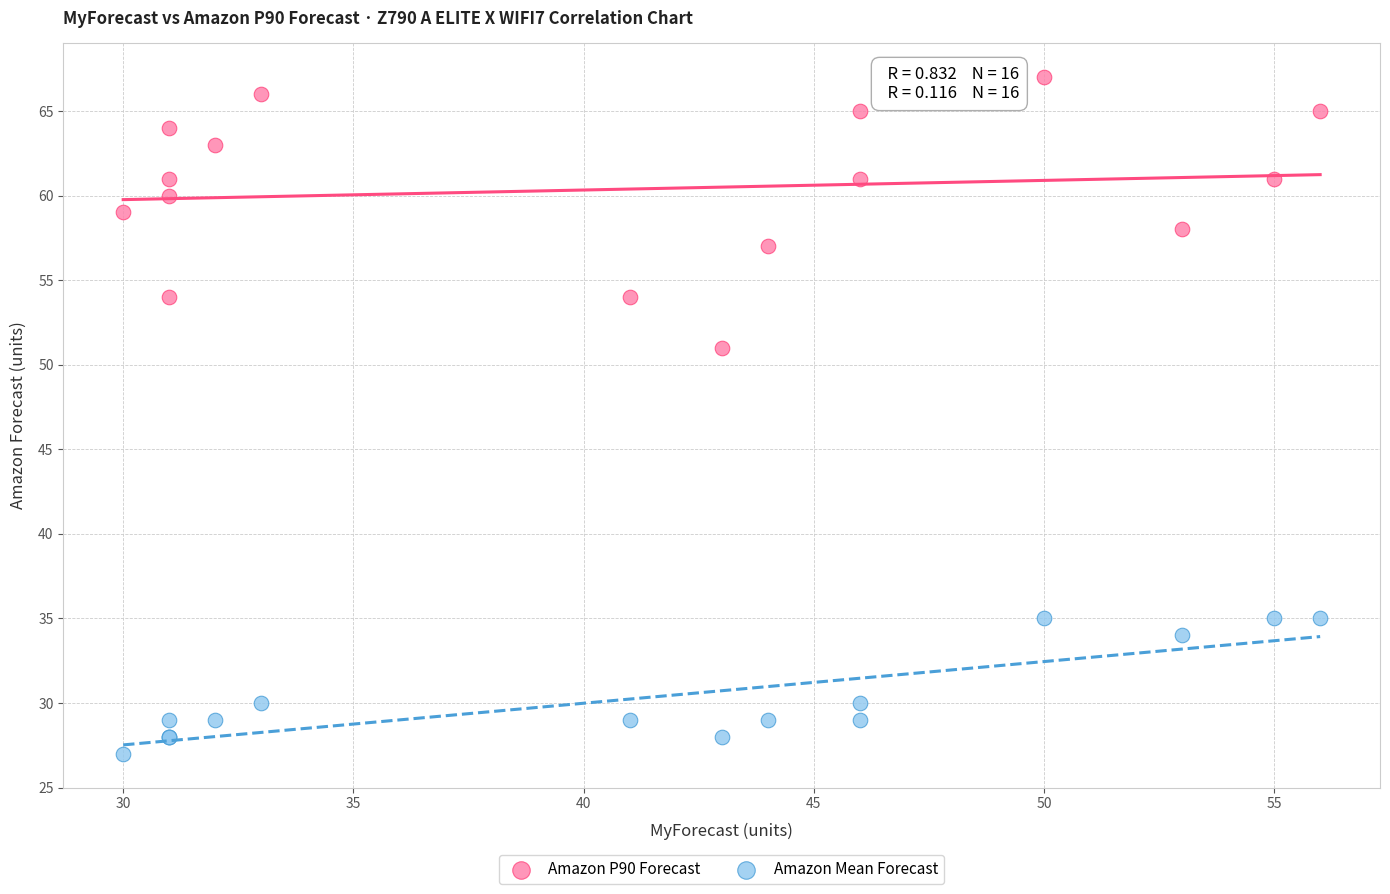

What is the X range (max minus min) for the scatter plot?

26